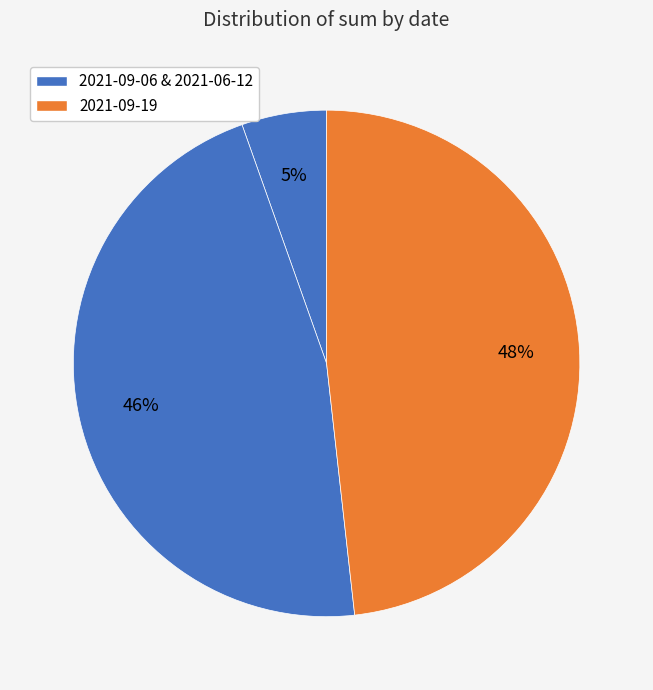

Count the number of slices in the pie.

3